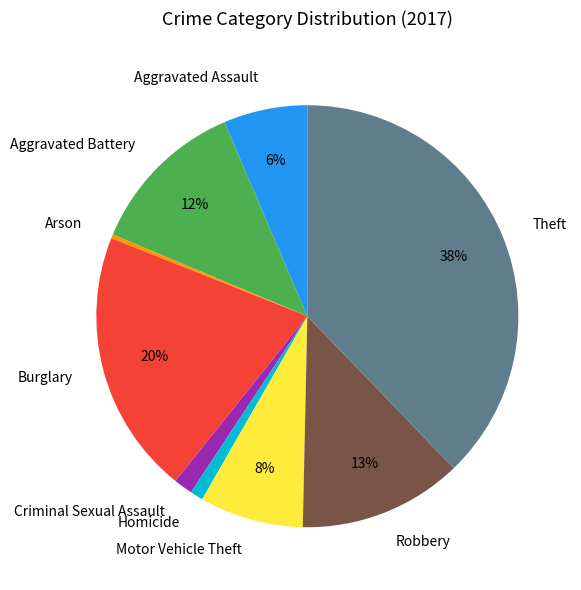

To the nearest percent, what is the average slice percentage?

11%